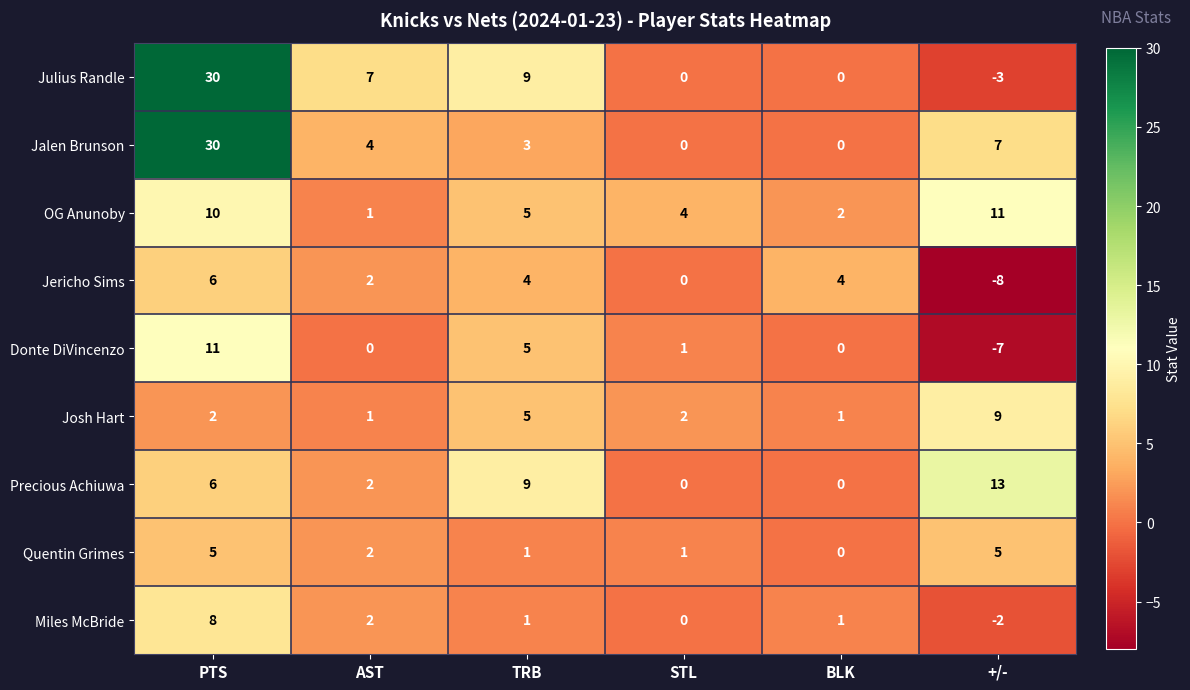

How many data points does each series have?

6